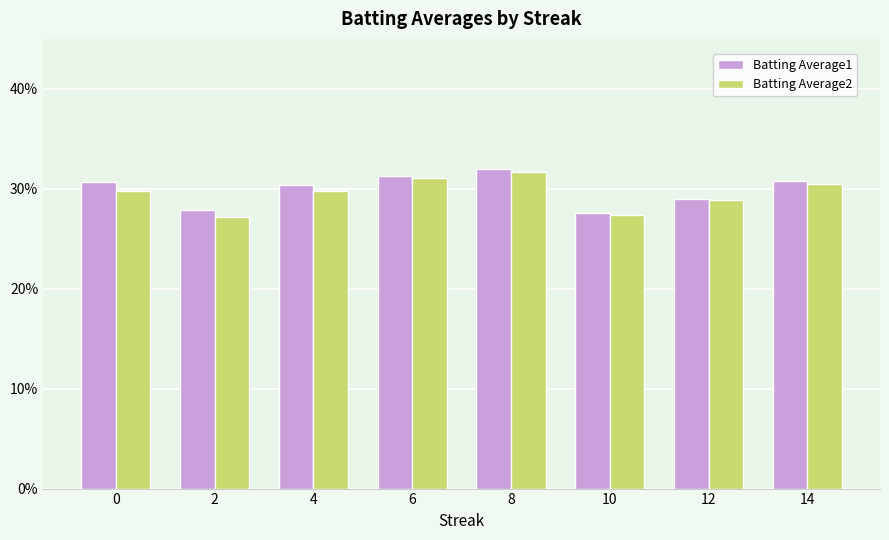

True or false: Batting Average2 has a value of 0.3 at 6.

True